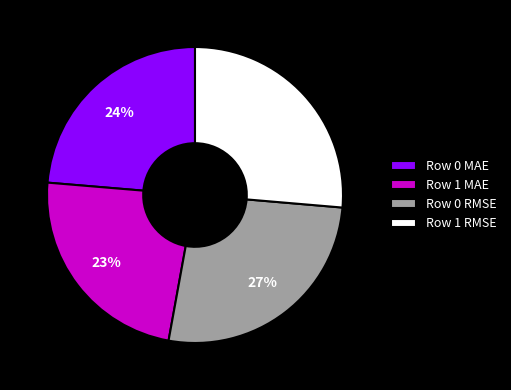

To the nearest percent, what percentage of the pie is Row 0 MAE?

24%